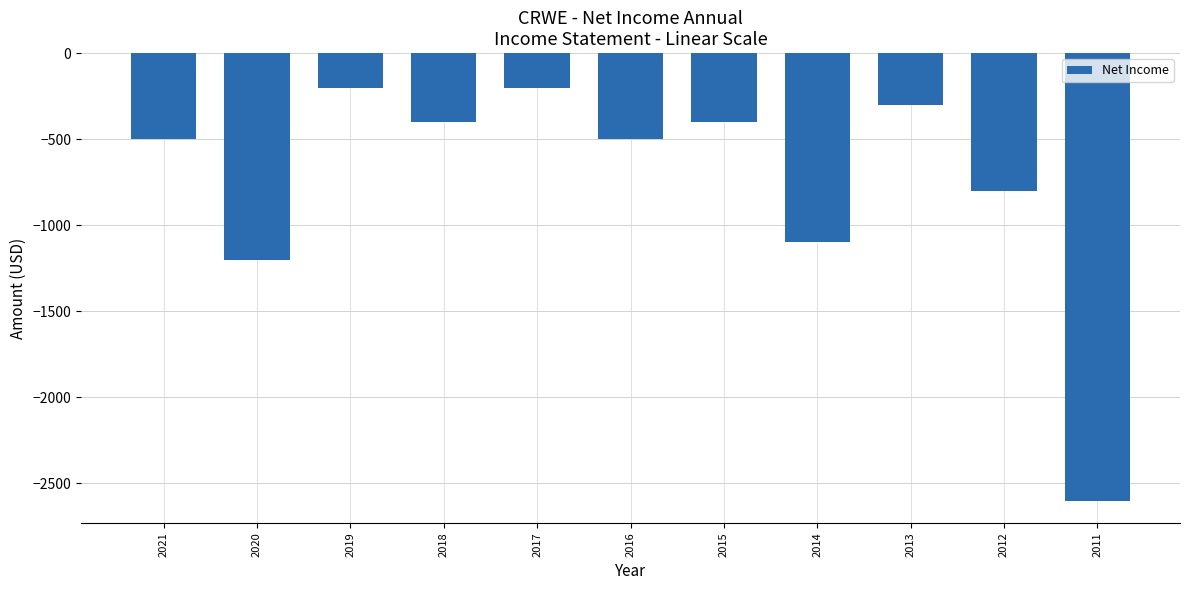

What is the average value?

-745